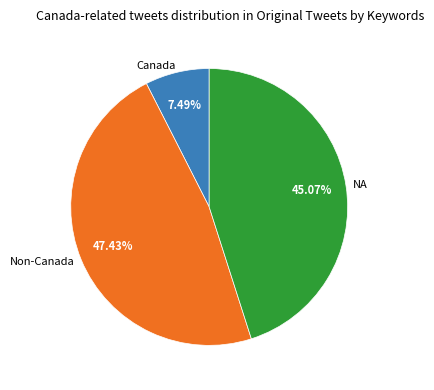

Between Non-Canada and Canada, which is larger?

Non-Canada